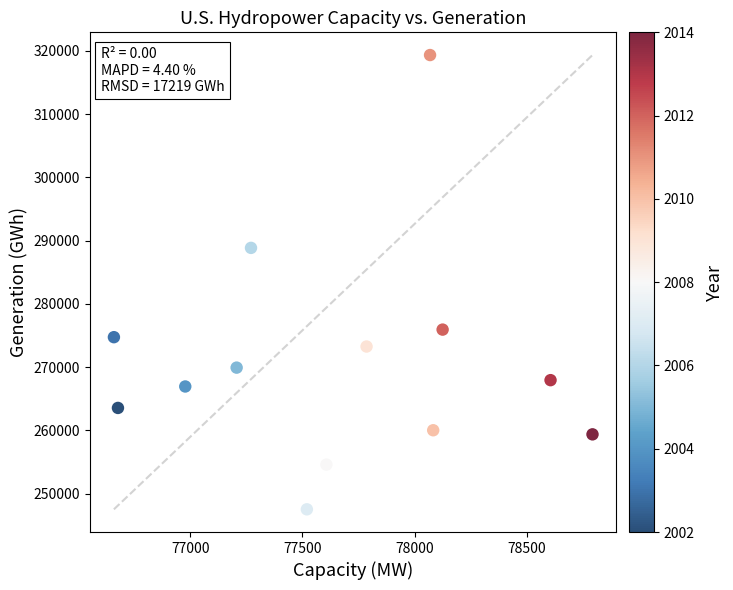

What is the range of X values (max minus min)?

2133